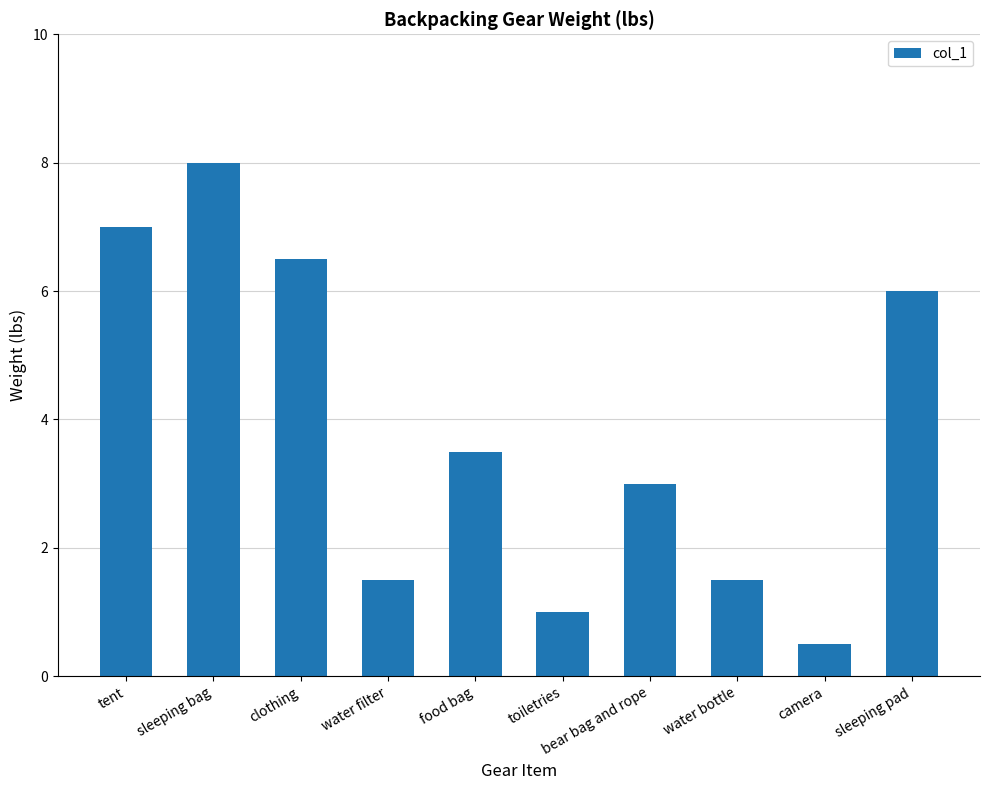

Where is the data nearest to the value 4?

food bag